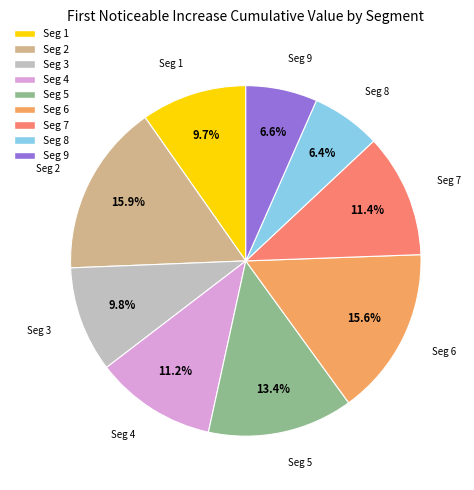

How much of the chart is everything except Seg 4?

88.8%